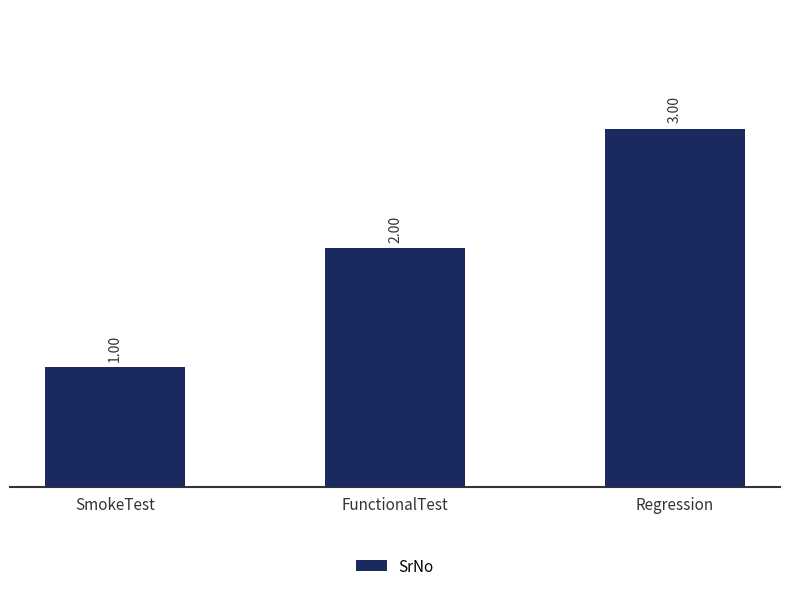

At which category does the chart reach its minimum across all series?

SmokeTest